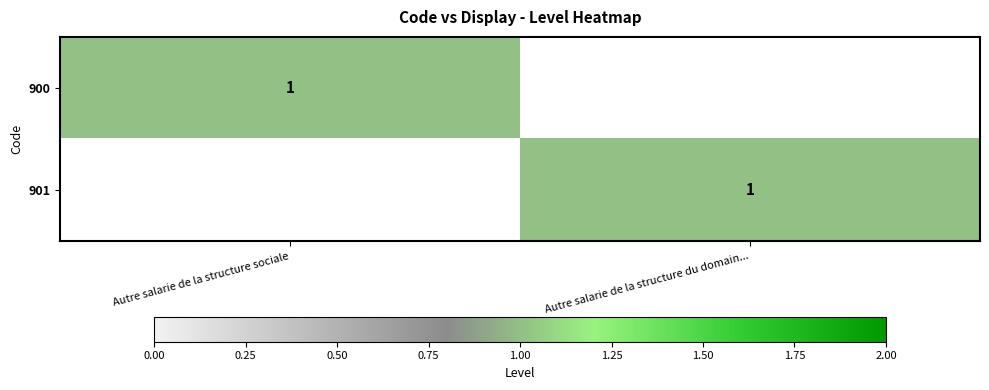

True or false: 901 has a value of 1 at Autre salarie de la structure du domain....

True